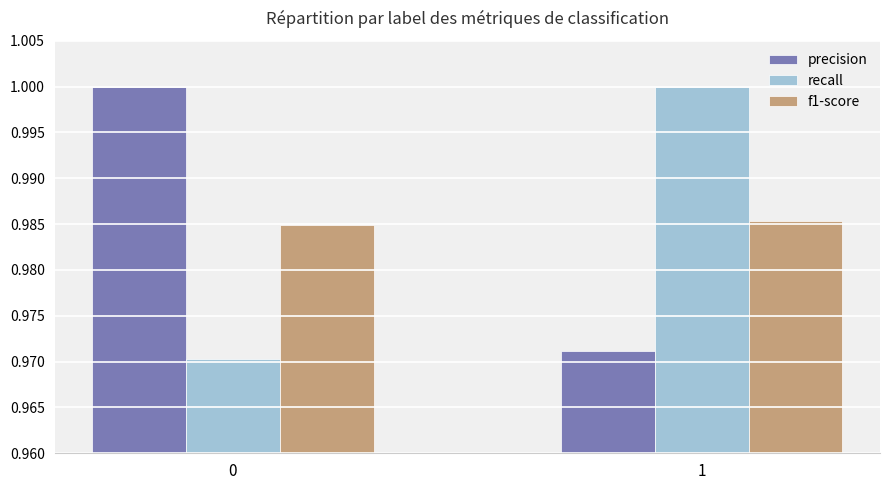

Which series has the largest range (max minus min)?

recall